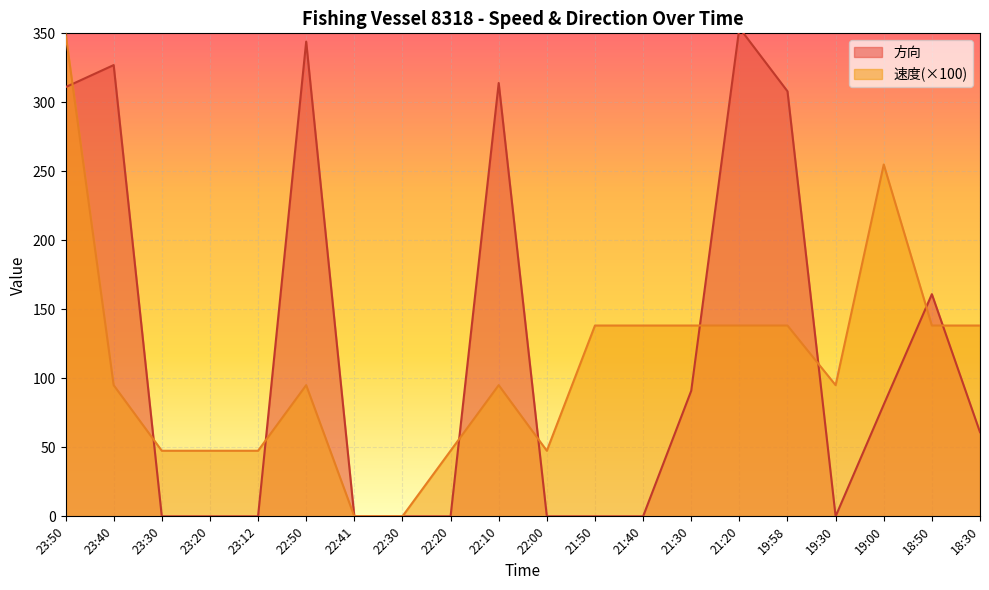

In 方向, how many points are lower than both neighbors (excluding endpoints)?

1